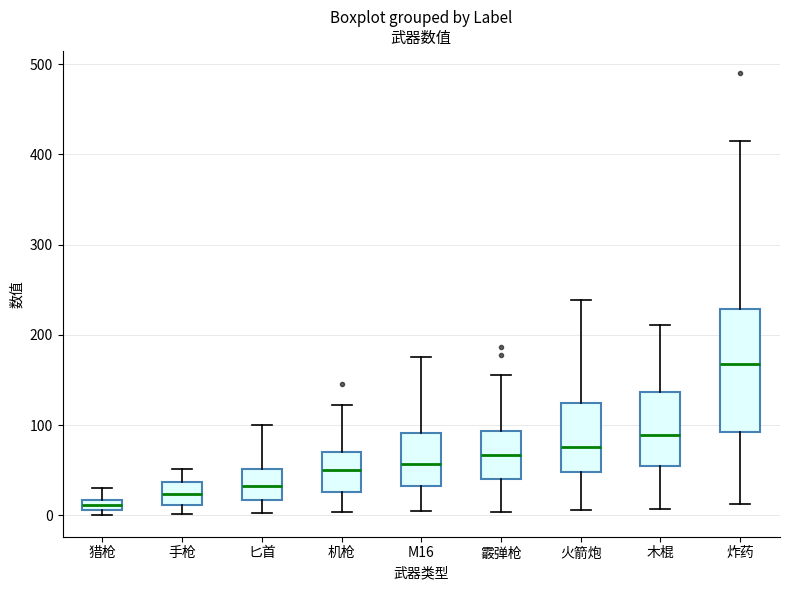

Where does the upper whisker of the box for 霰弹枪 end on the y-axis? The values are not printed on the chart, so give them approximately, as read against the axis.

160